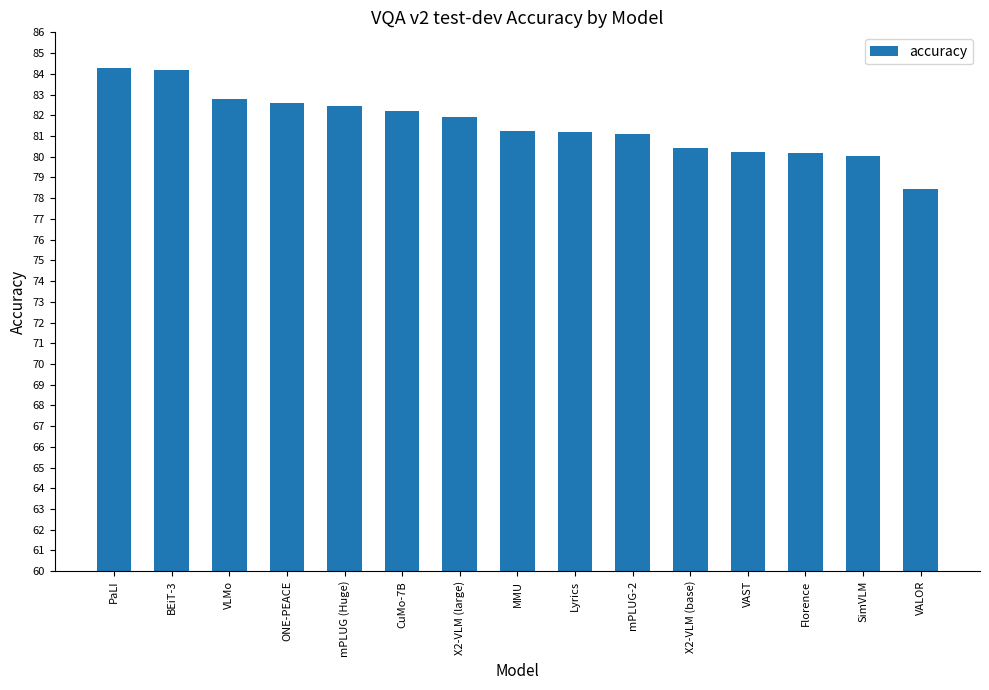

What is the minimum value shown in the chart?

78.5